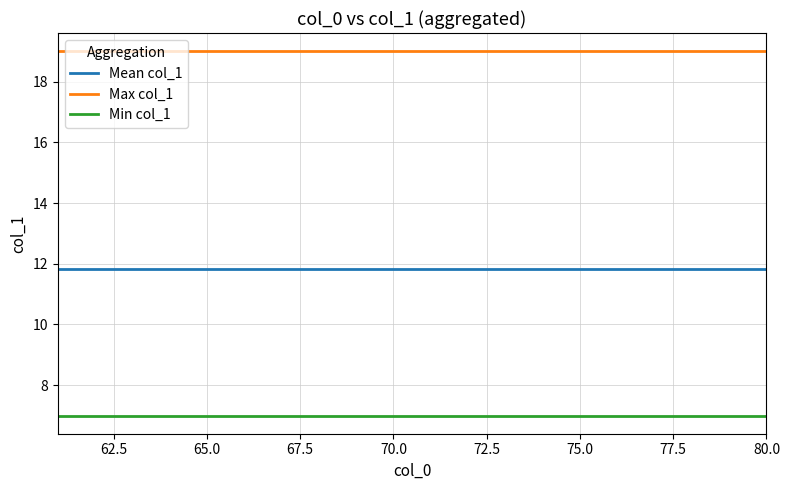

What is the average value of the Max col_1 series?

19.0